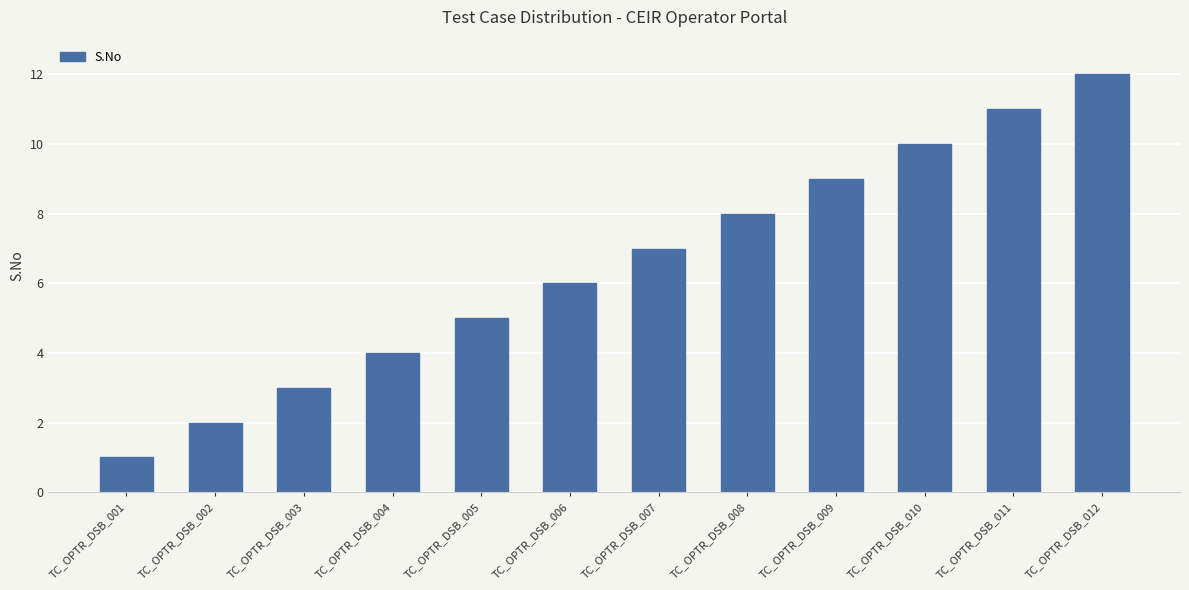

Does the chart contain stacked bars?

No